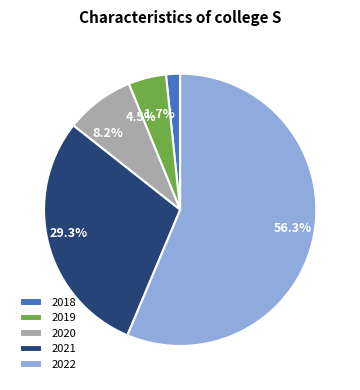

How many slices are in this pie chart?

5